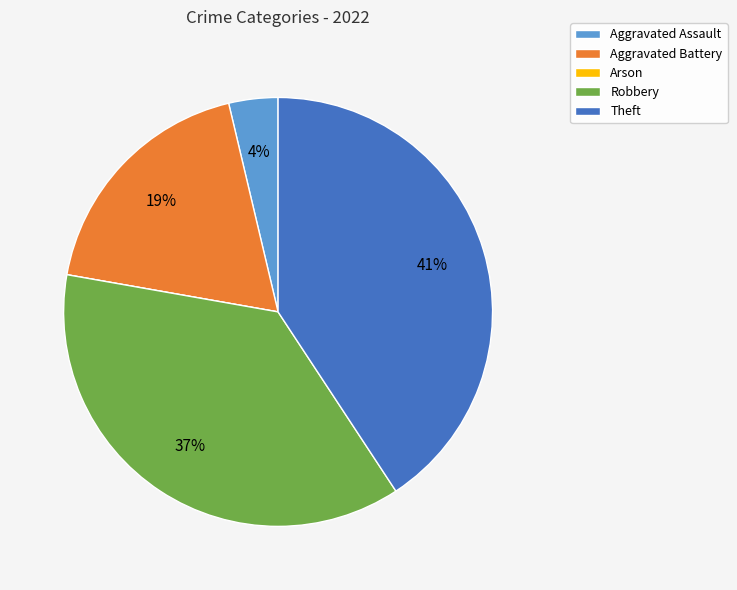

Is it true that Robbery is 45% of the pie?

False